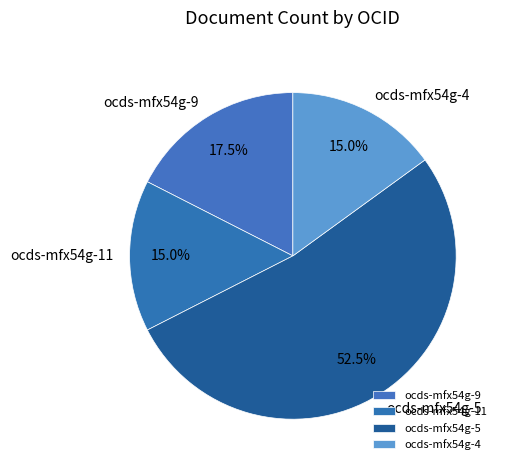

Combined, what portion of the pie is ocds-mfx54g-5 and ocds-mfx54g-9?

70.0%